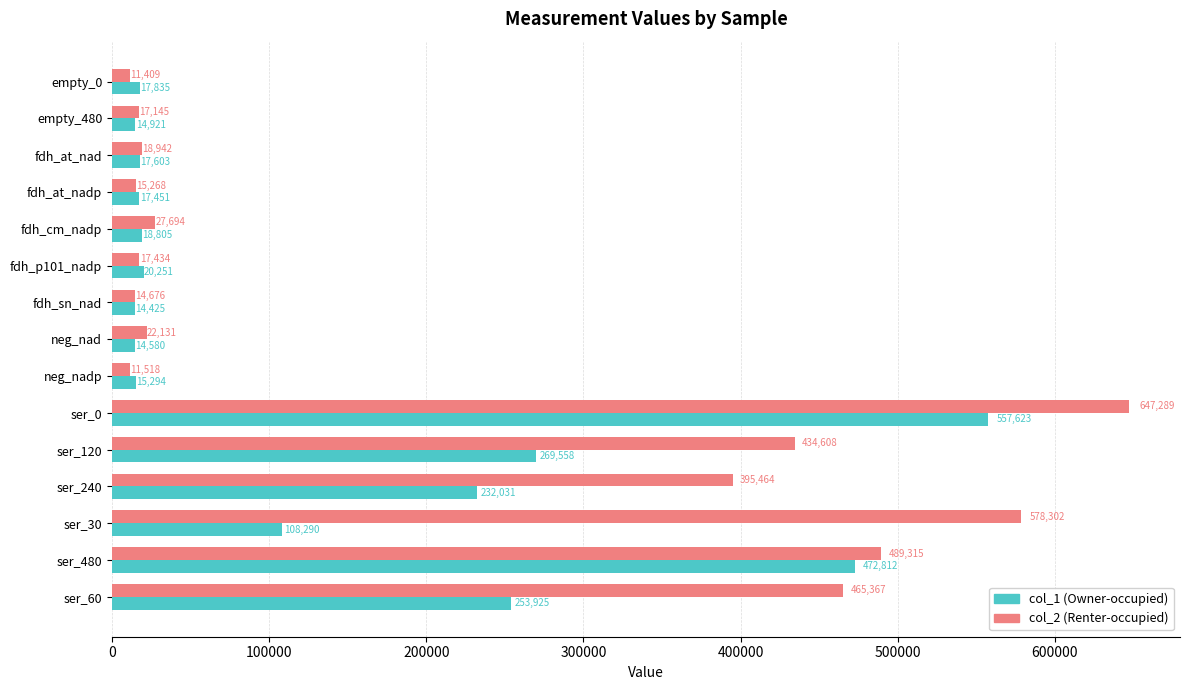

Which category has the lowest value across all series?

empty_0